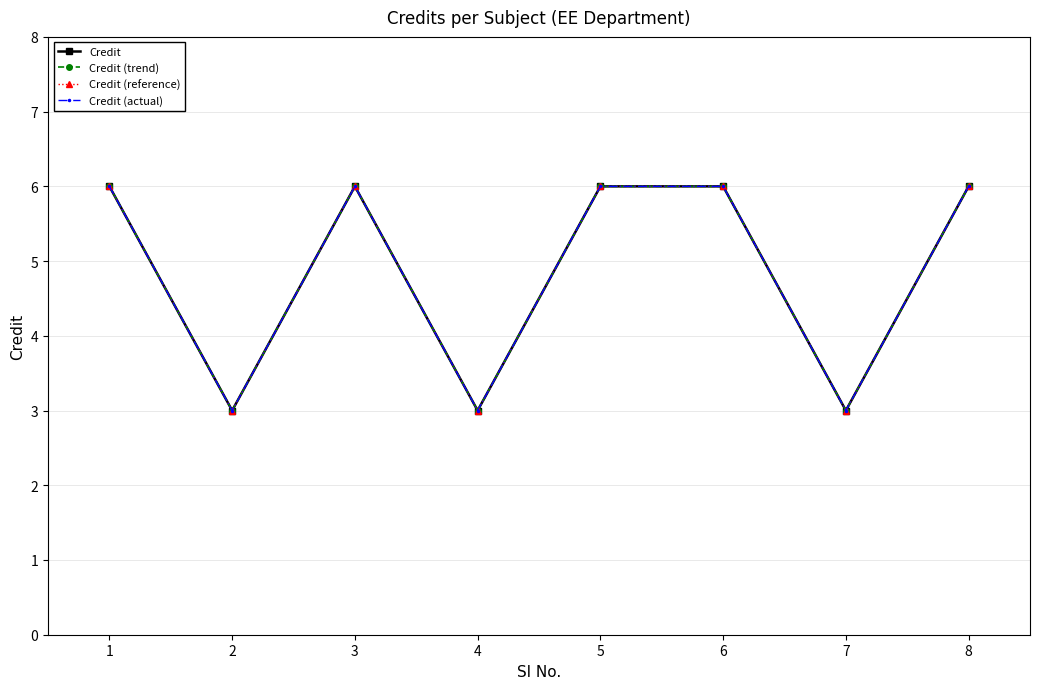

At which category does Credit reach its first local valley?

2